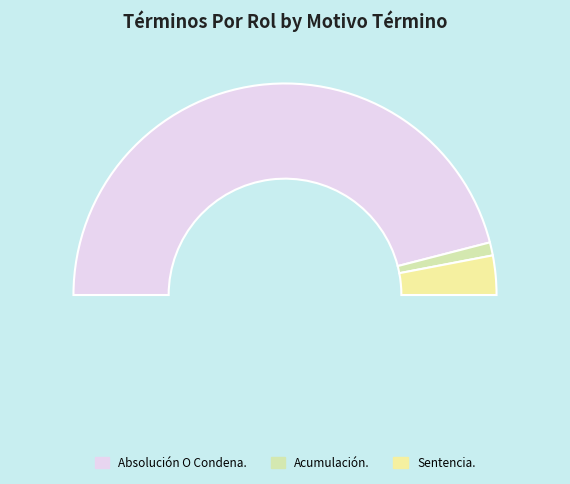

Is it true that Sentencia. is 13% of the pie?

False